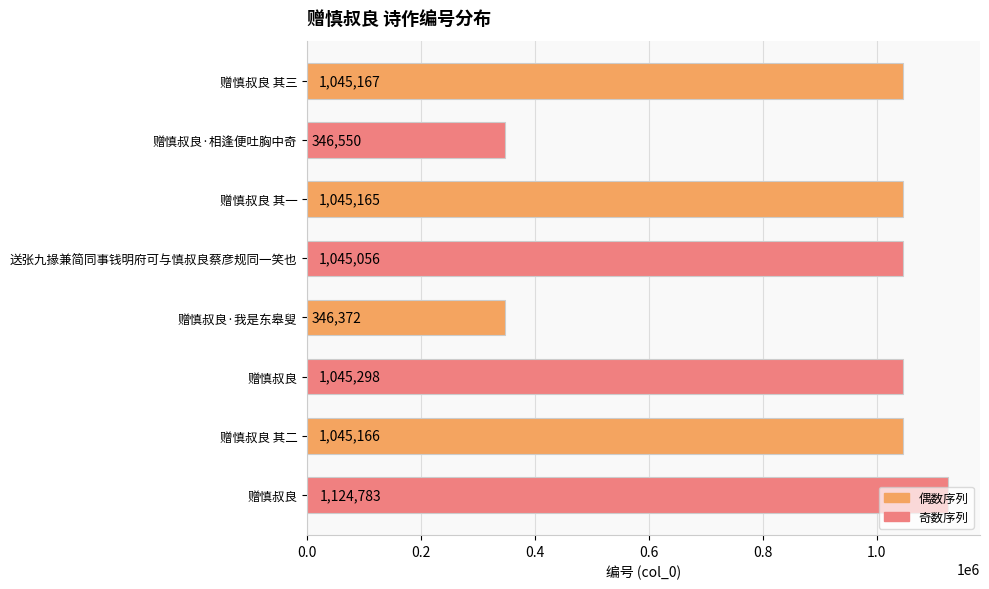

What are all the series names shown in the legend?

偶数序列, 奇数序列